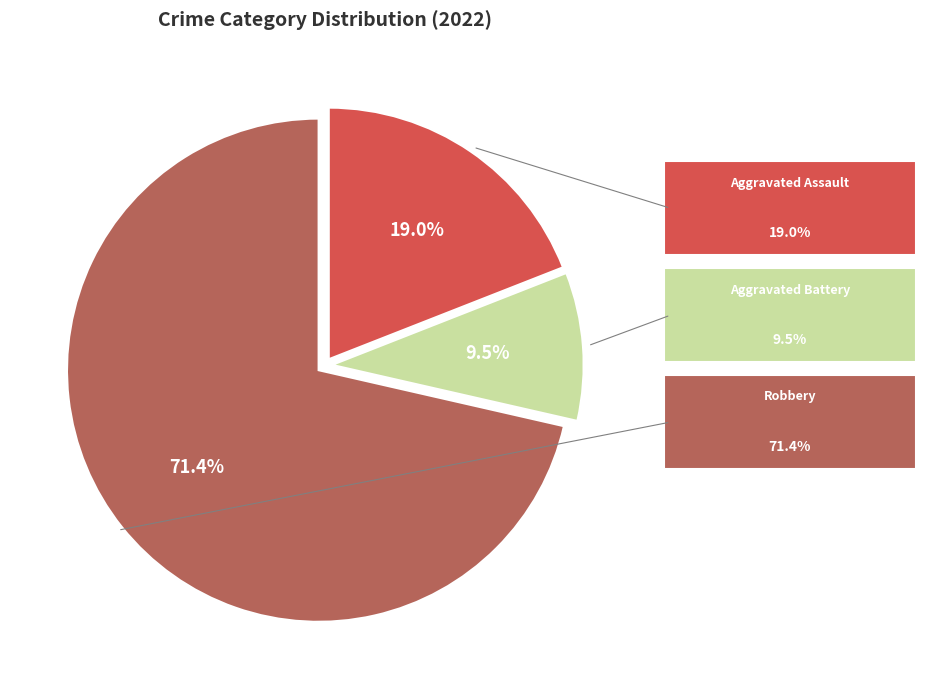

Is there any slice that represents more than half of the pie?

Yes